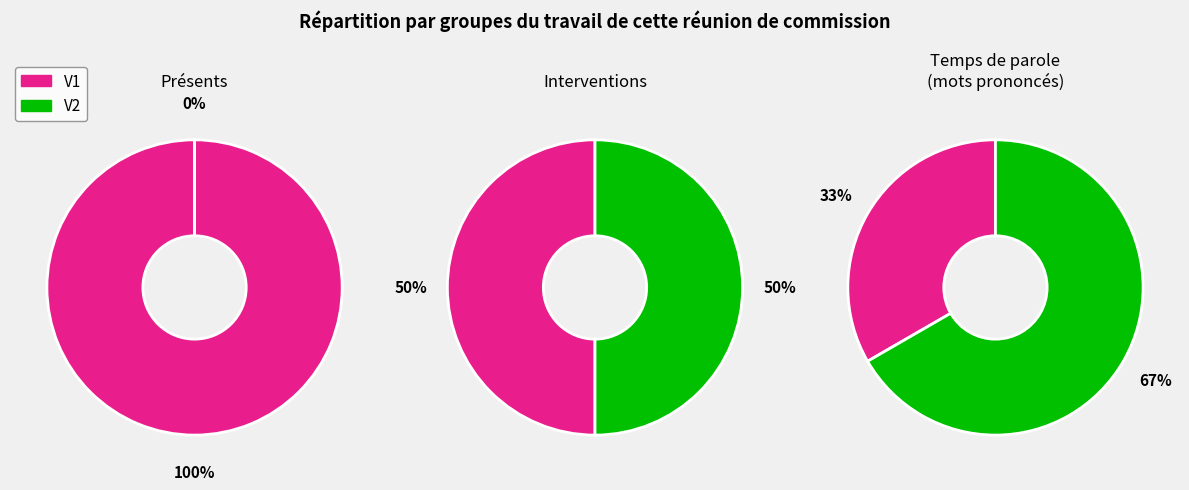

What is the largest slice in the pie chart?

V1